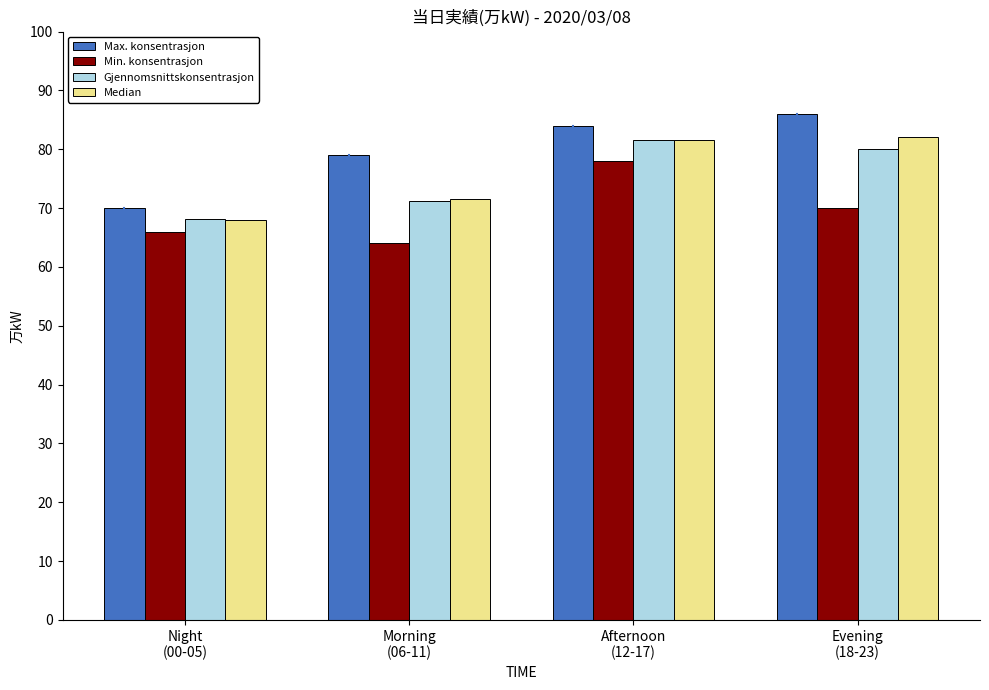

Reading left to right, list all the values displayed in this chart.

Max. konsentrasjon: 70.0	79.0	84.0	86.0
Min. konsentrasjon: 66.0	64.0	78.0	70.0
Gjennomsnittskonsentrasjon: 68.2	71.2	81.5	80.0
Median: 68.0	71.5	81.5	82.0